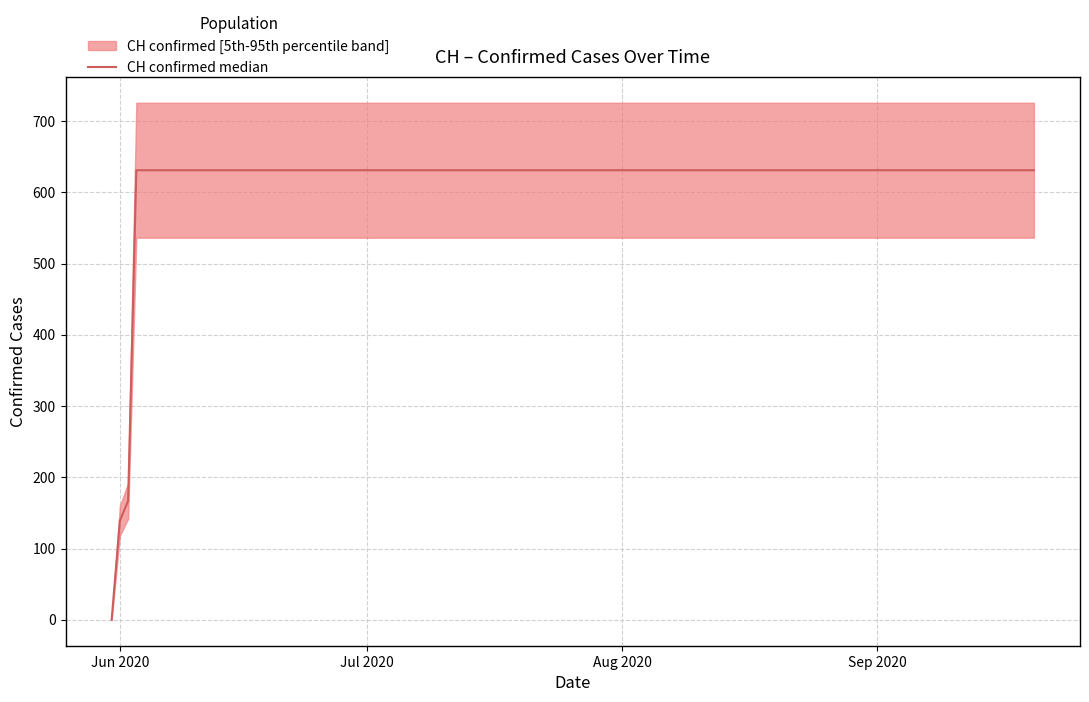

Reading right to left, extract all data points from this chart.

631	631	631	631	631	631	631	631	631	631	631	631	631	631	631	631	631	167	139	0